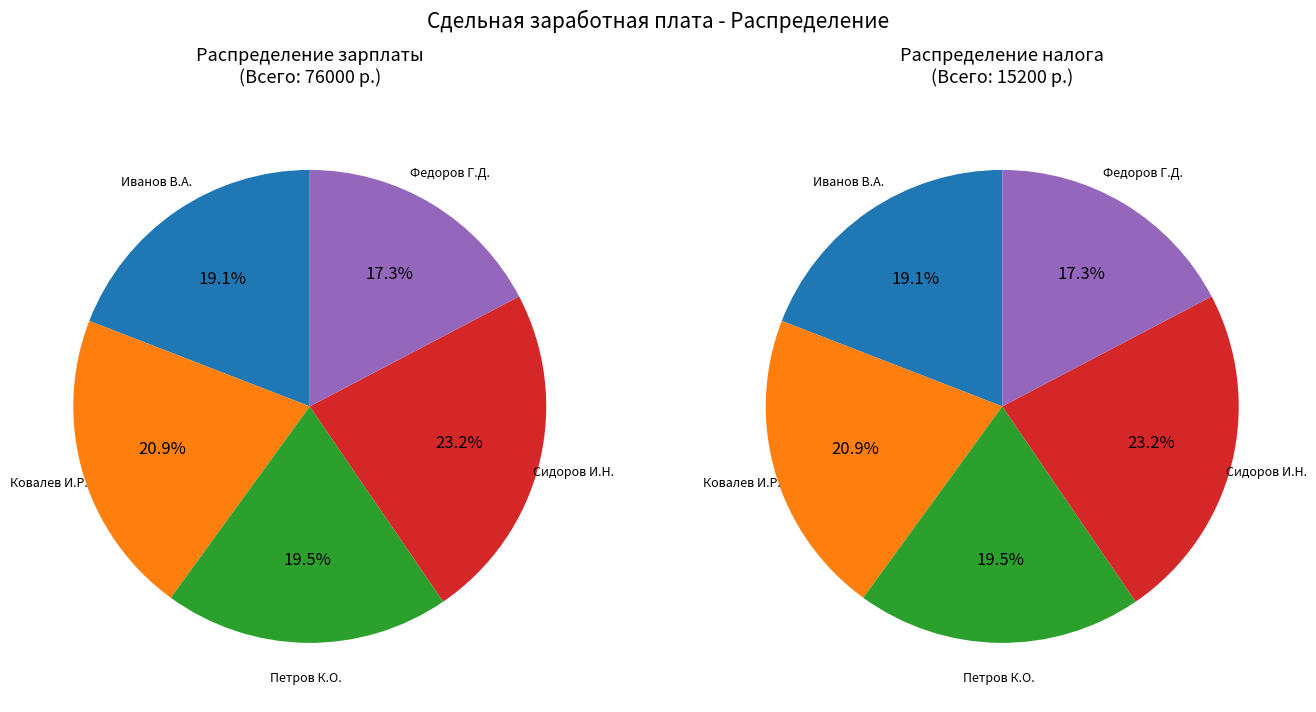

Which slice is the smallest?

Федоров Г.Д.